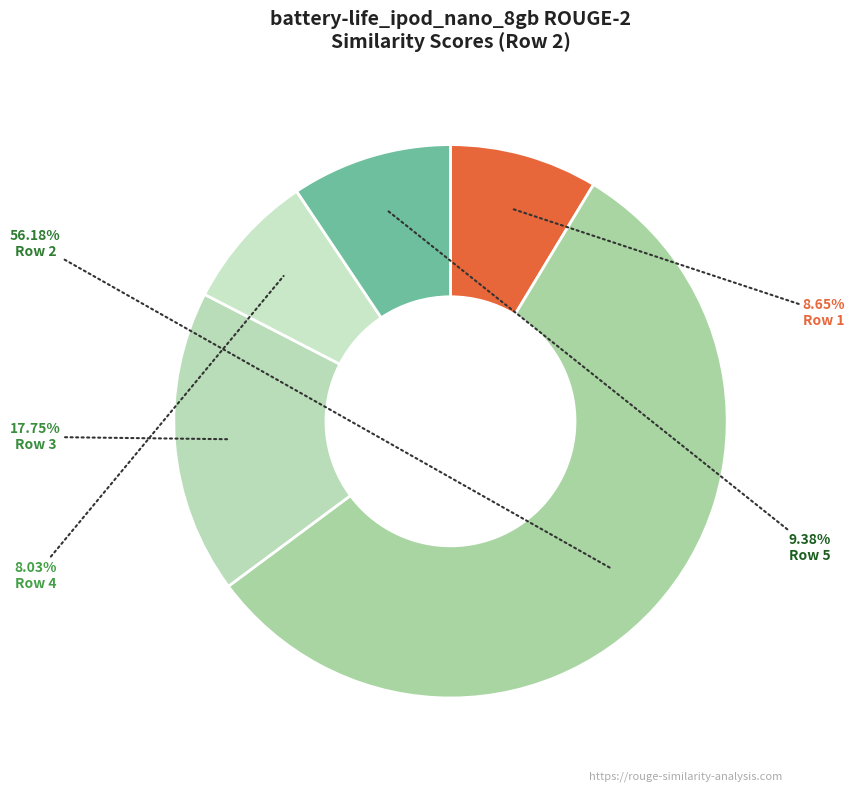

What is the largest slice in the pie chart?

2